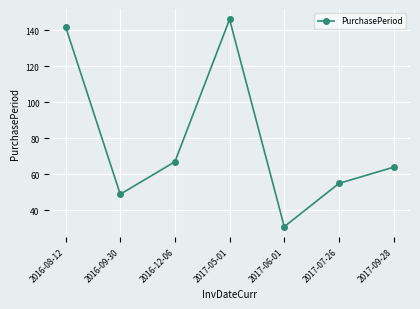

Between 2017-05-01 and 2017-07-26, which is larger?

2017-05-01